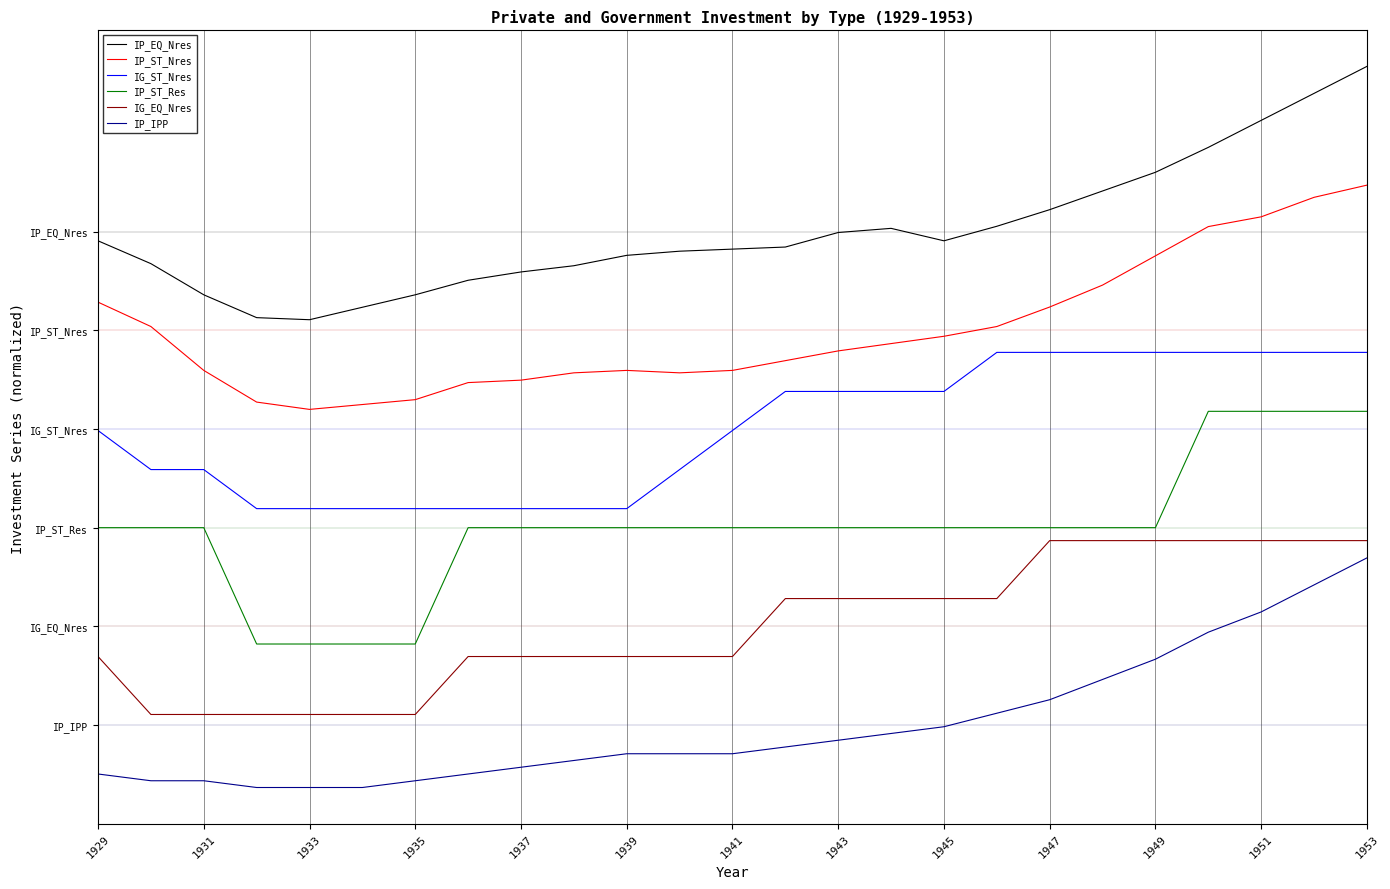

In IP_EQ_Nres, how many points are lower than both neighbors (excluding endpoints)?

2